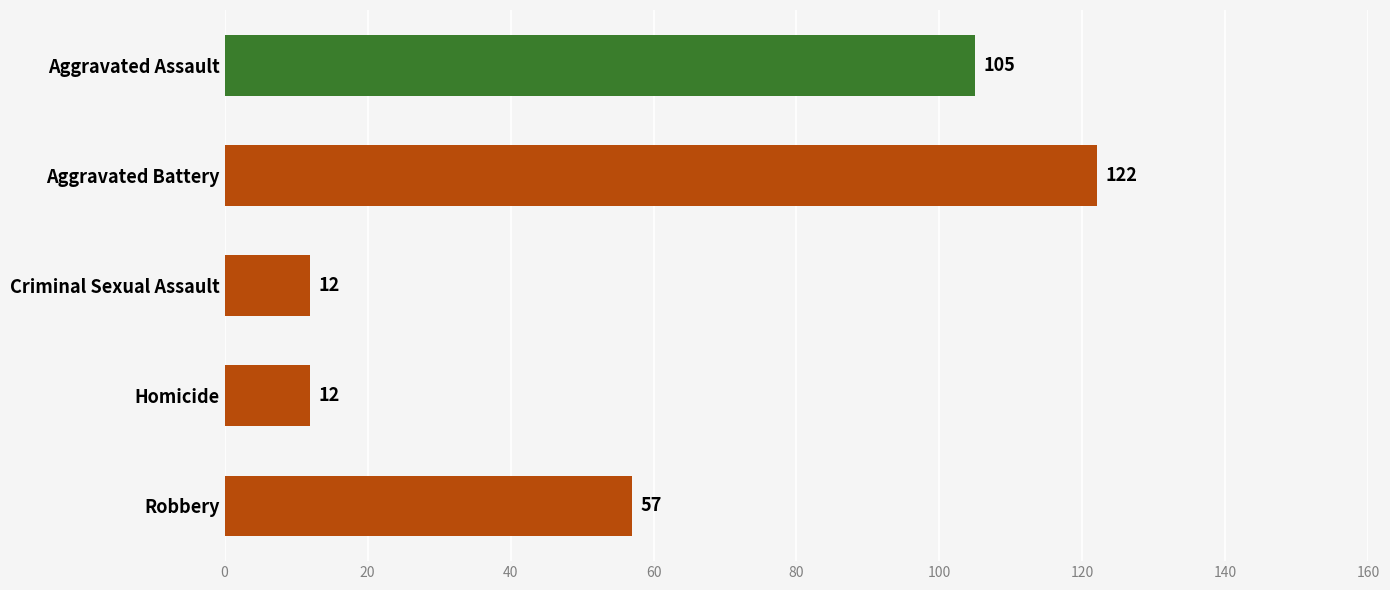

Where is the data nearest to the value 67?

Robbery